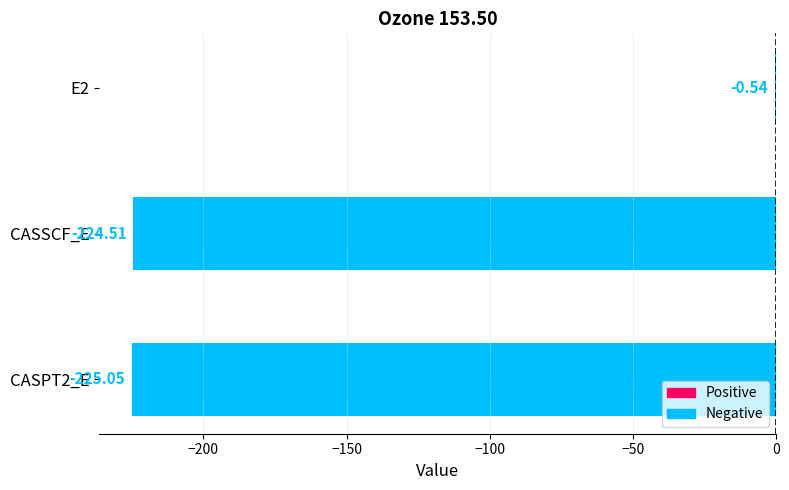

Count the number of data series in this chart.

1